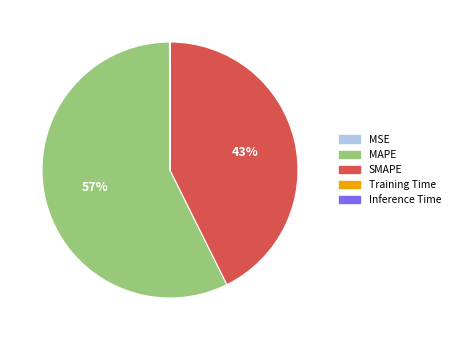

Which slice is the largest?

MAPE